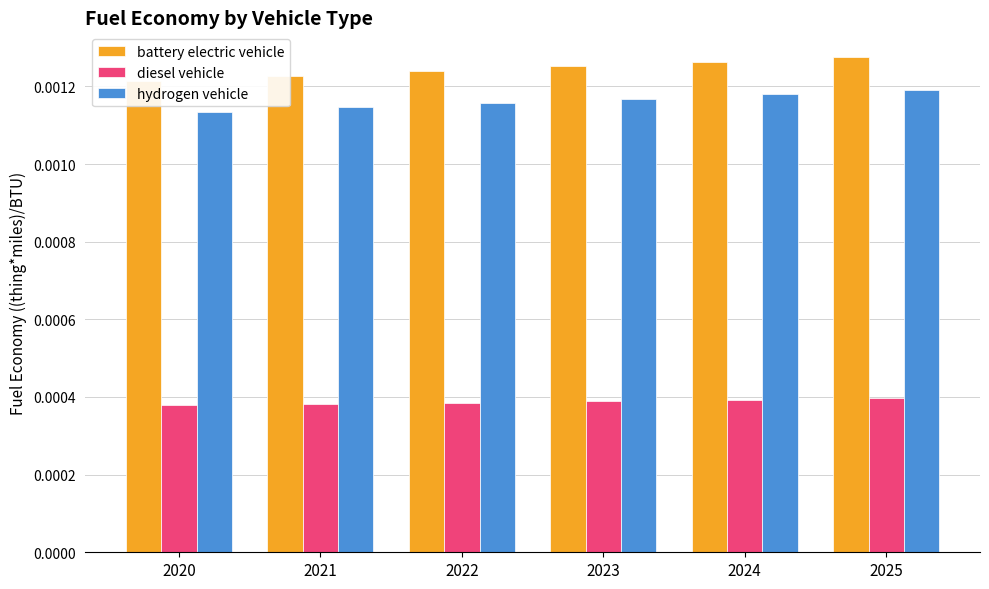

At which category is the sum across all series the highest?

2025